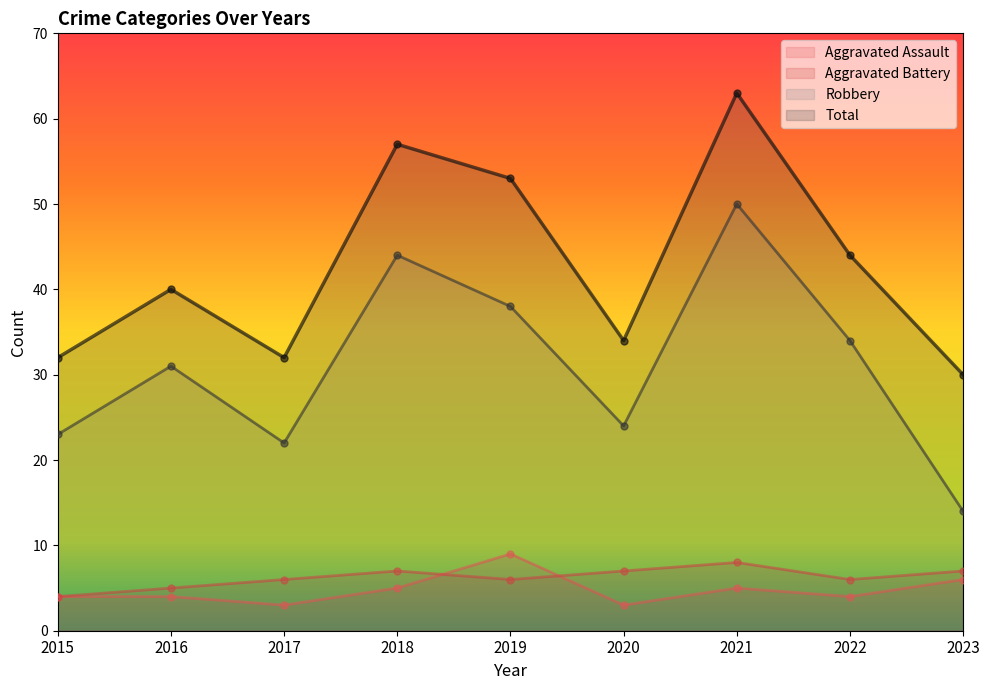

At 2016, list the series in order from smallest to largest.

Aggravated Assault, Aggravated Battery, Robbery, Total